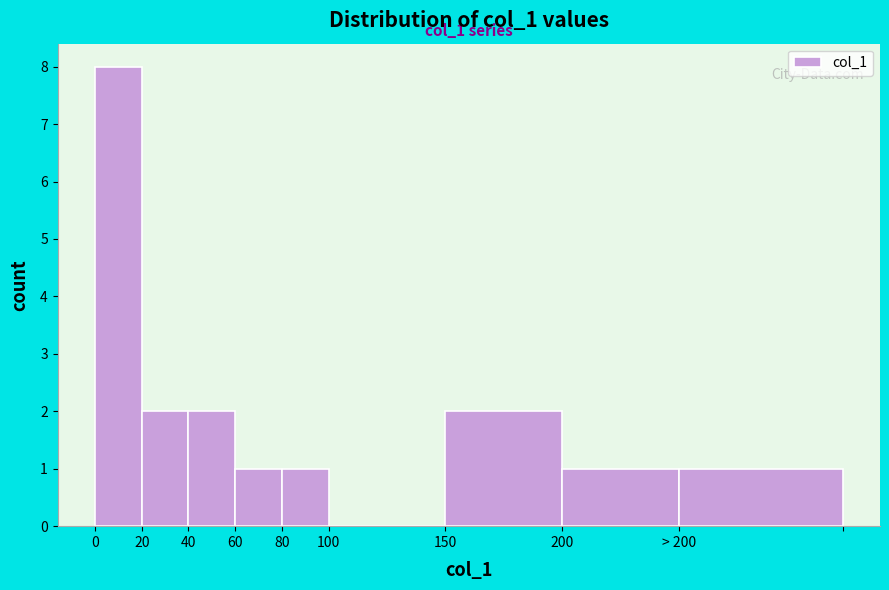

Reading right to left, transcribe all the data shown in this chart.

> 200=1	200=1	150=2	100=0	80=1	60=1	40=2	20=2	0=8